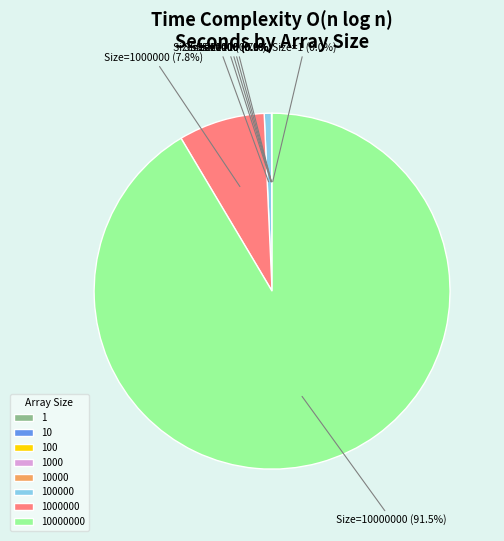

Is there any slice that represents more than half of the pie?

Yes